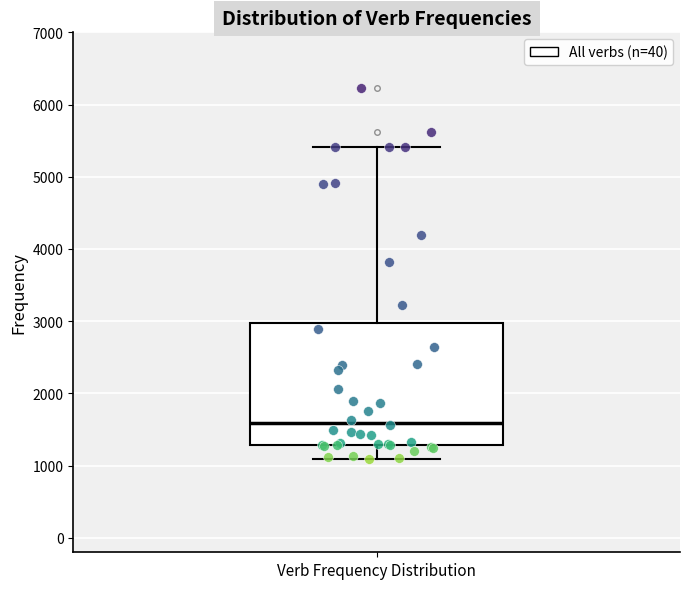

Transcribe this box plot: give where the median line is, the range the box spans, and where the two whiskers end, as read against the y-axis. The values are not printed on the chart, so give them approximately, as read against the axis.

median 1600, box 1300 to 3000, whiskers 1100 to 5400